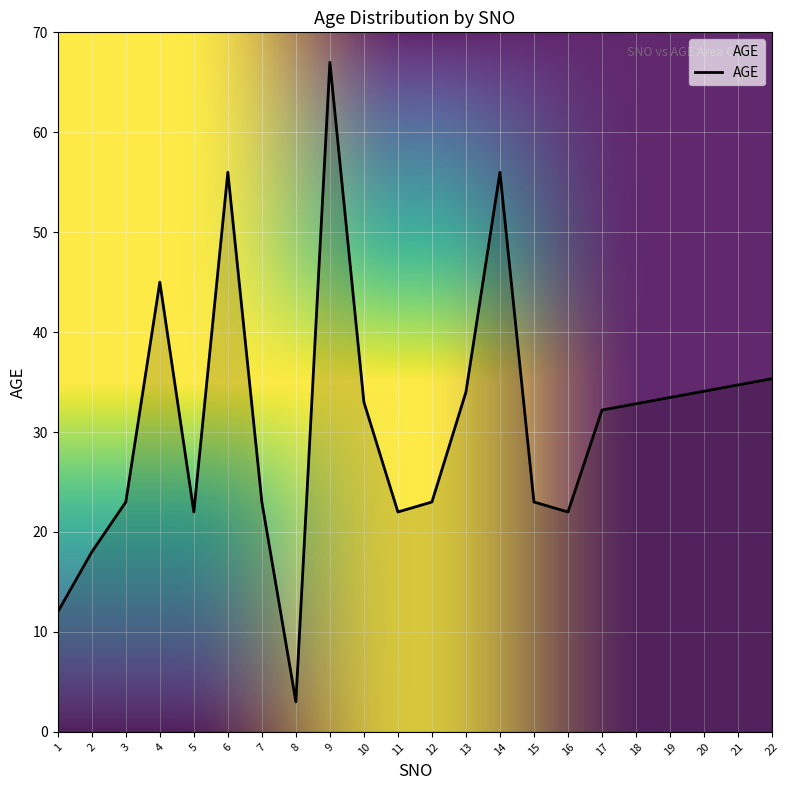

Which category has the lowest value across all series?

8